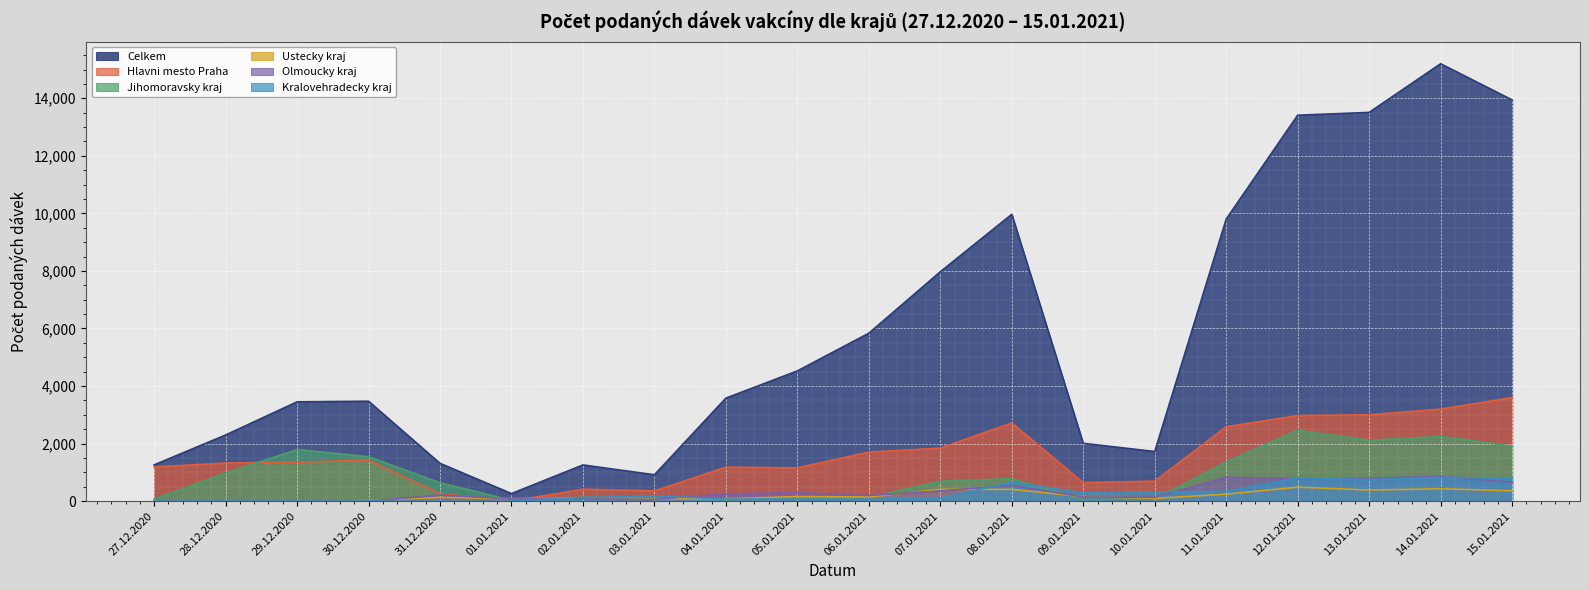

What position from the right is 01.01.2021?

15